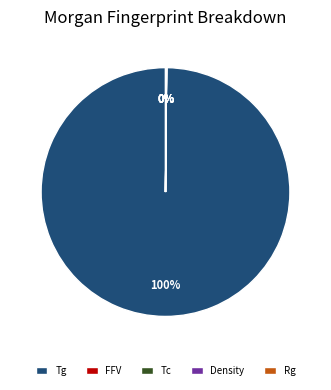

To the nearest percent, what is the difference between the largest and smallest slice percentages?

100%